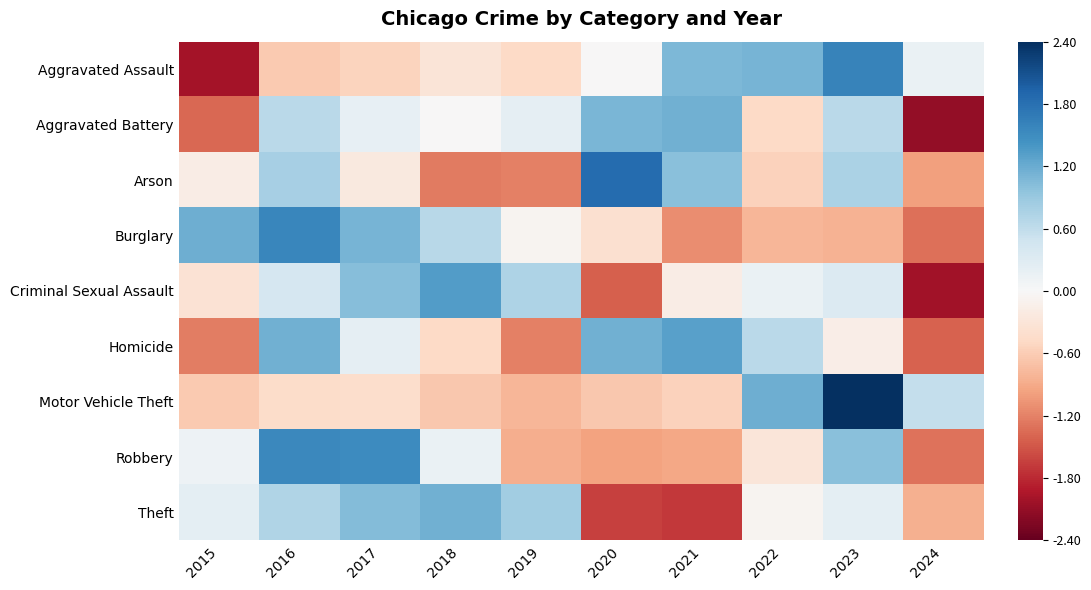

List the series in order of their peak value, highest first.

Motor Vehicle Theft, Arson, Aggravated Assault, Burglary, Robbery, Criminal Sexual Assault, Homicide, Theft, Aggravated Battery